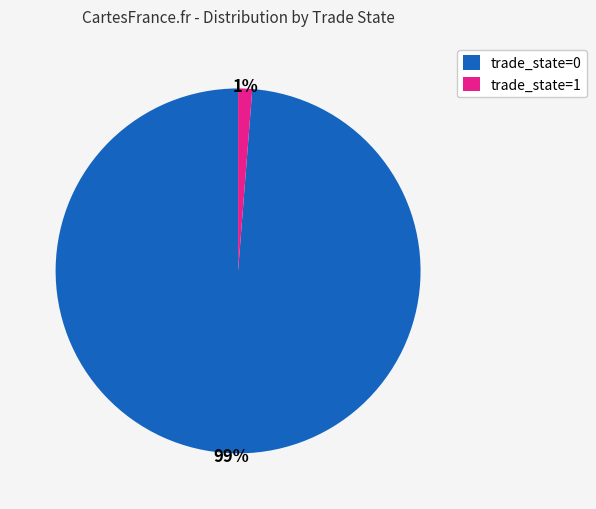

The trade_state=0 slice represents 99% of the pie. True or false?

True